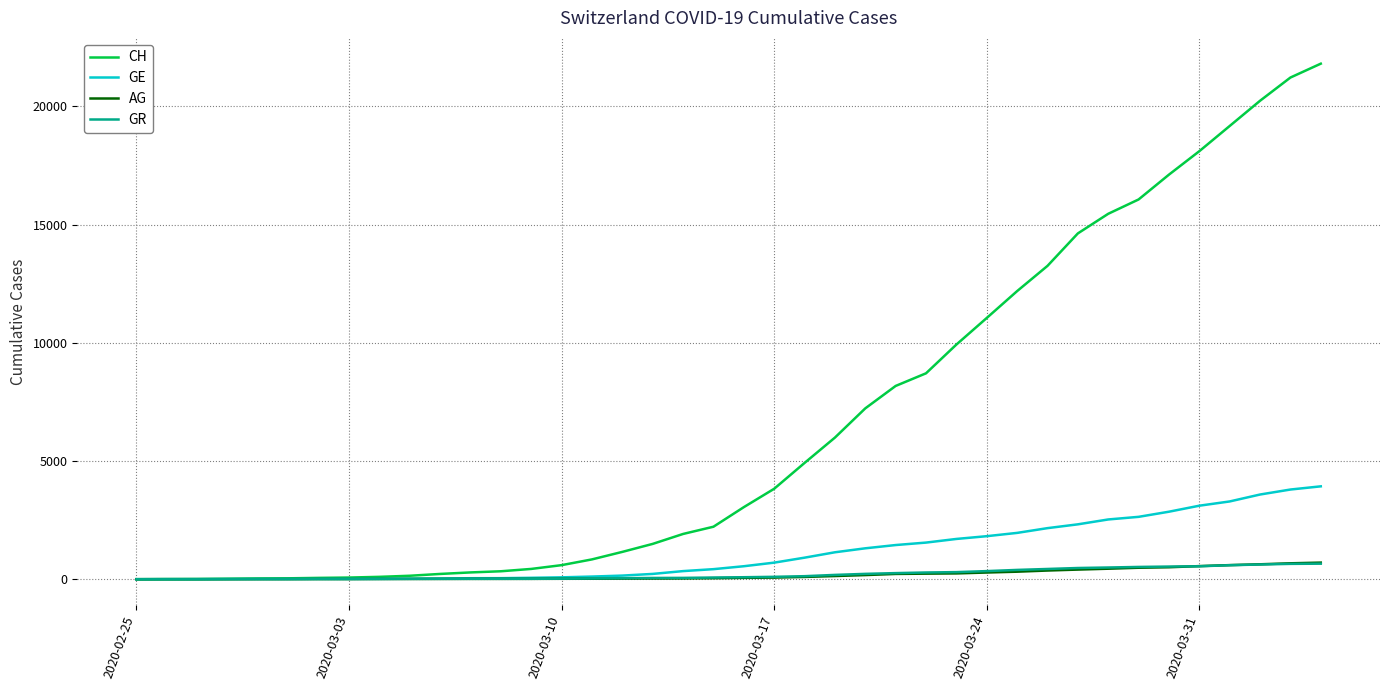

What is the maximum value for GE?

3928